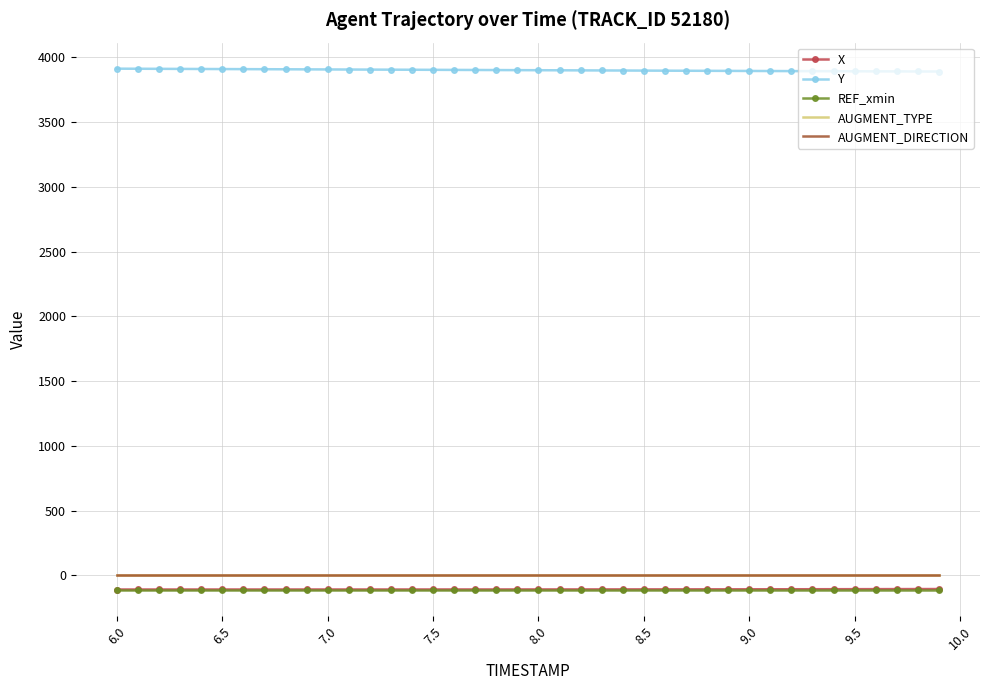

What is the difference between the second highest and minimum values in the X series?

3.4